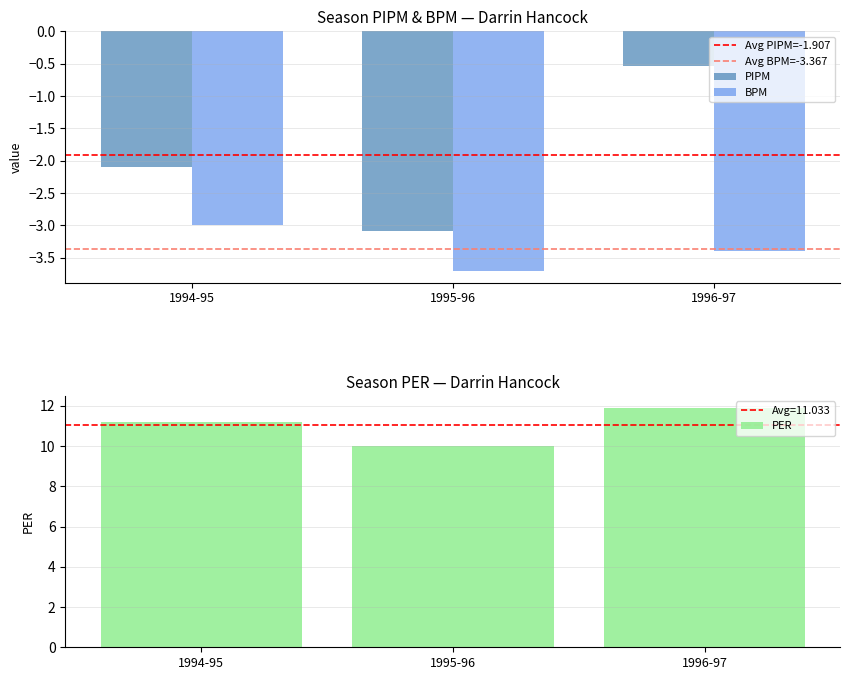

Is it true that PIPM equals -0.8 at 1994-95?

False